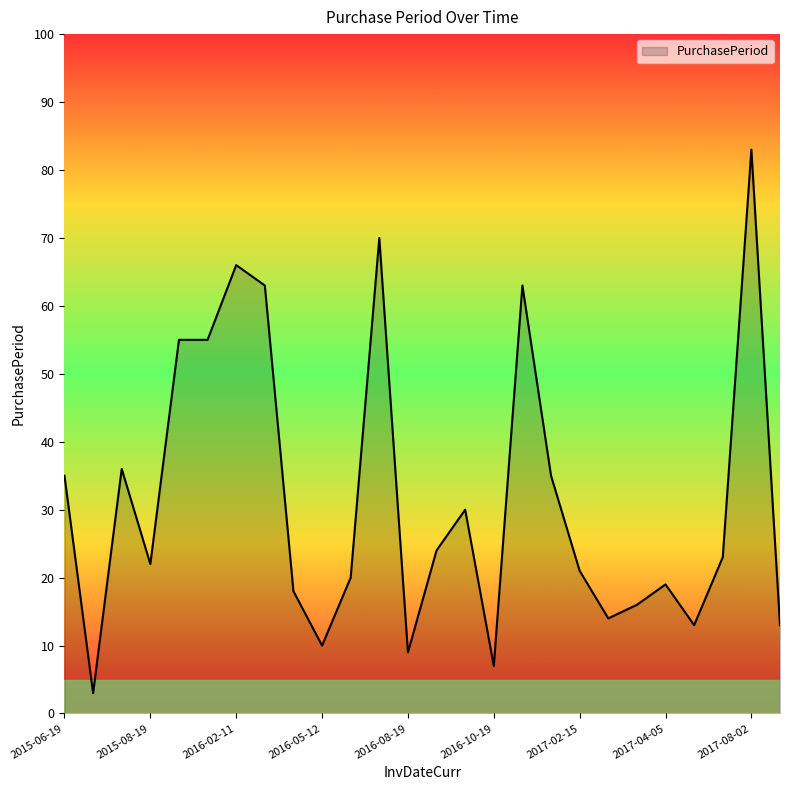

How many series are shown in this chart?

1